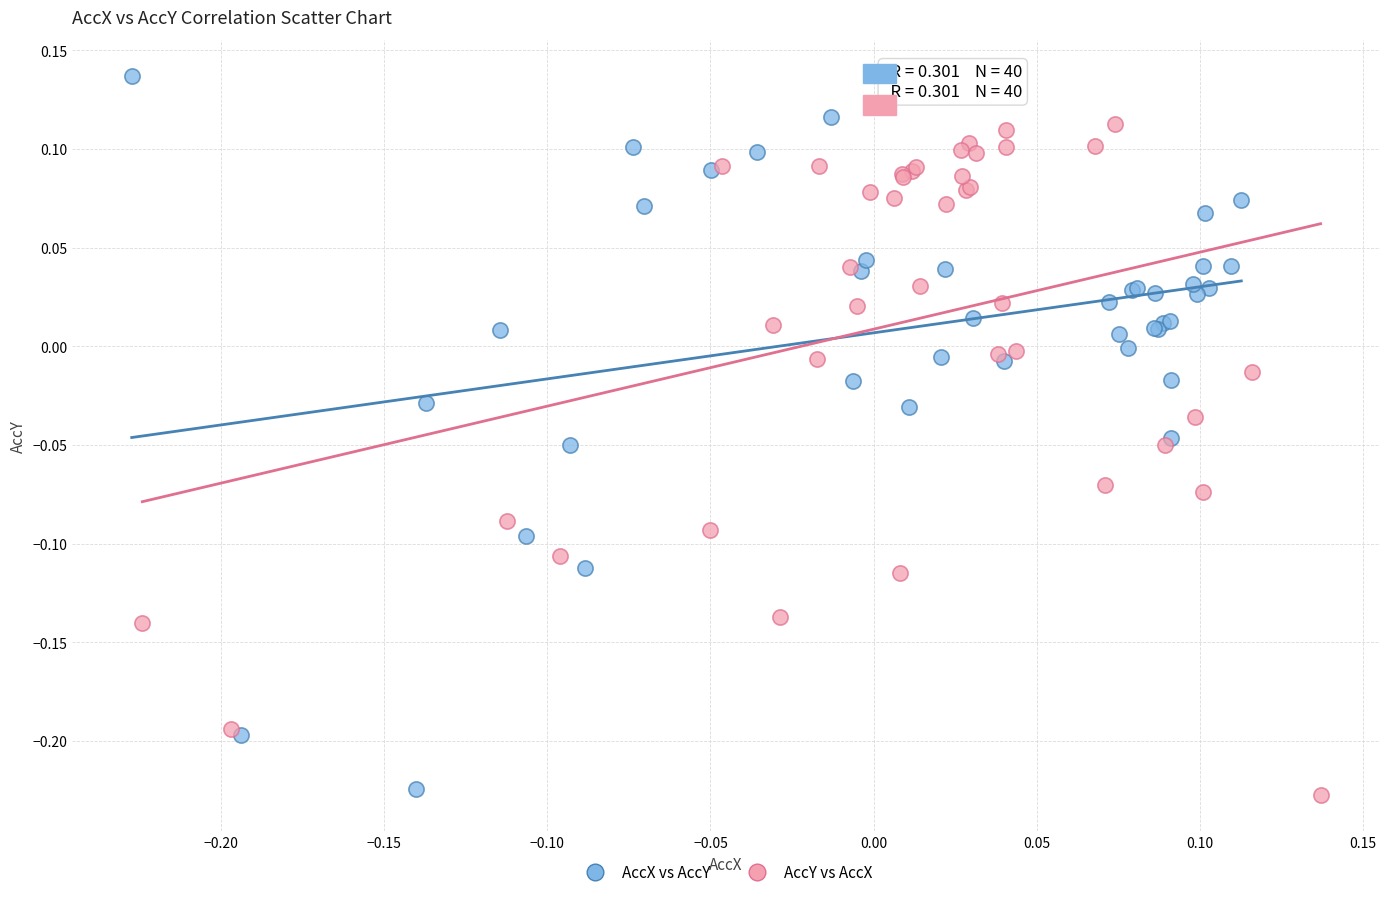

Which series has the largest Y range (max minus min)?

AccX vs AccY